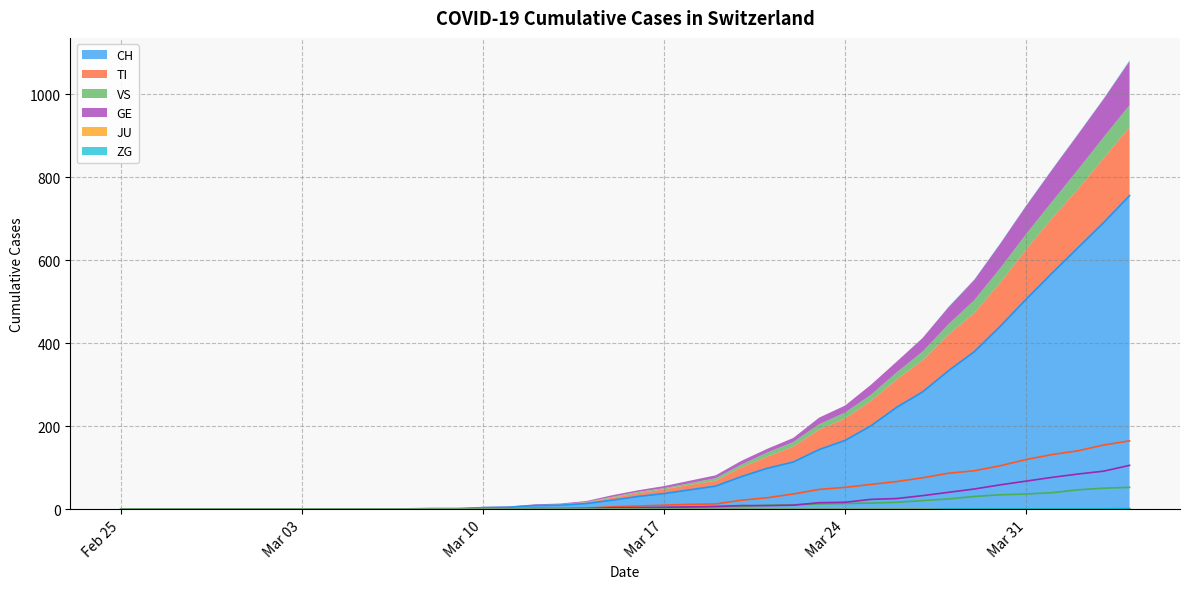

True or false: CH has a value of 283 at Mar 24.

False